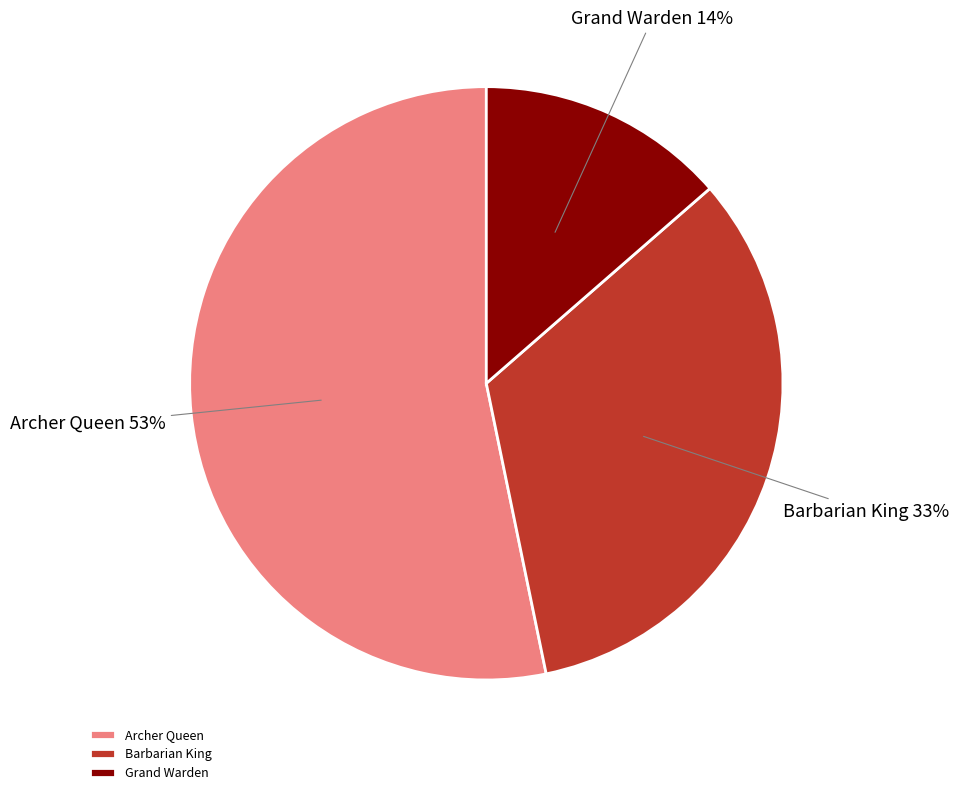

How many slices are in this pie chart?

3